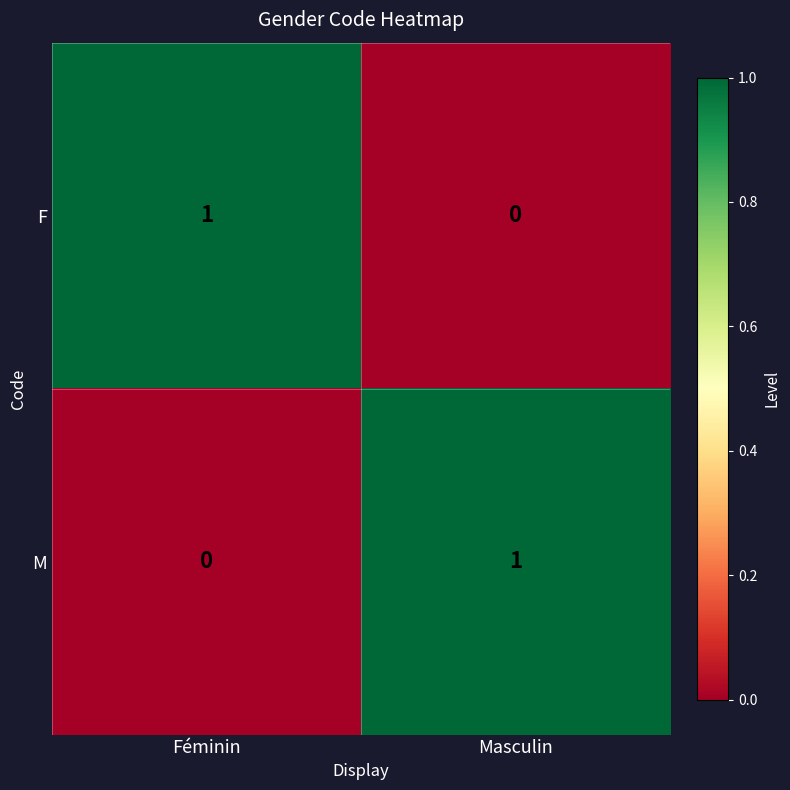

At which label is F closest to 0?

Masculin